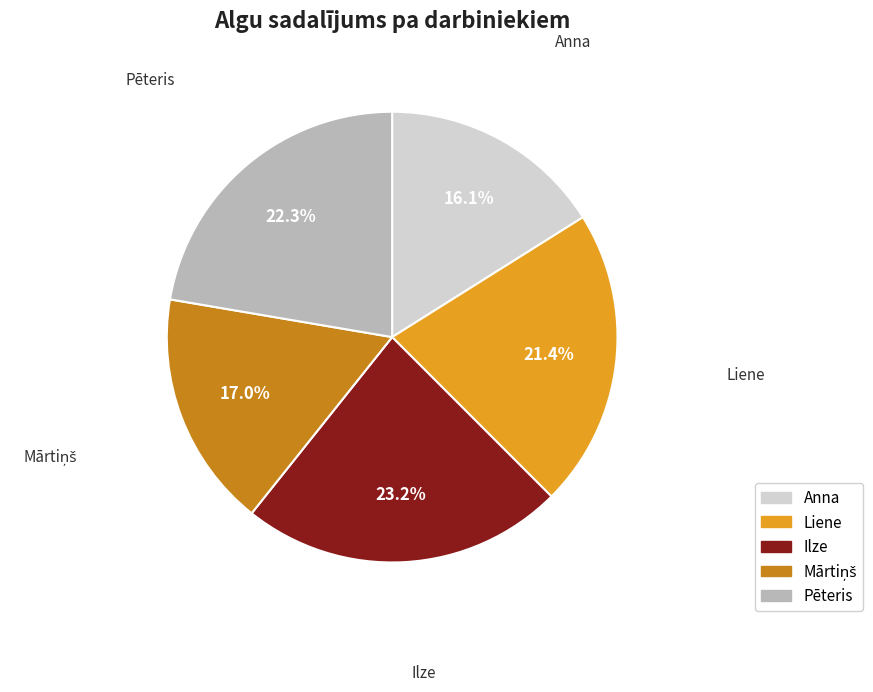

How many segments does this pie chart have?

5